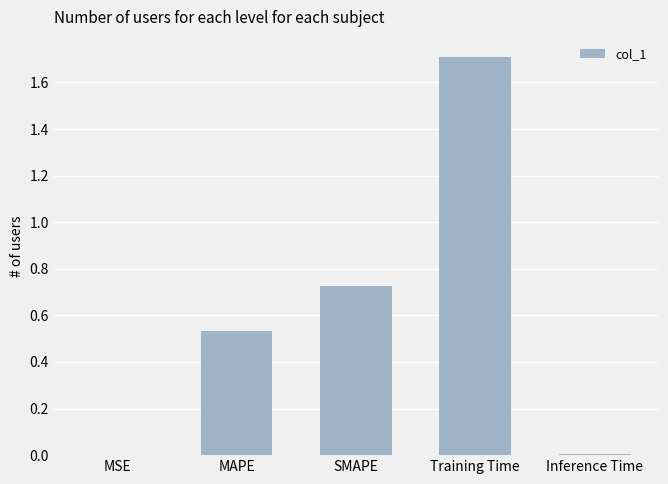

The chart shows a value of 0.2 at MAPE. True or false?

False